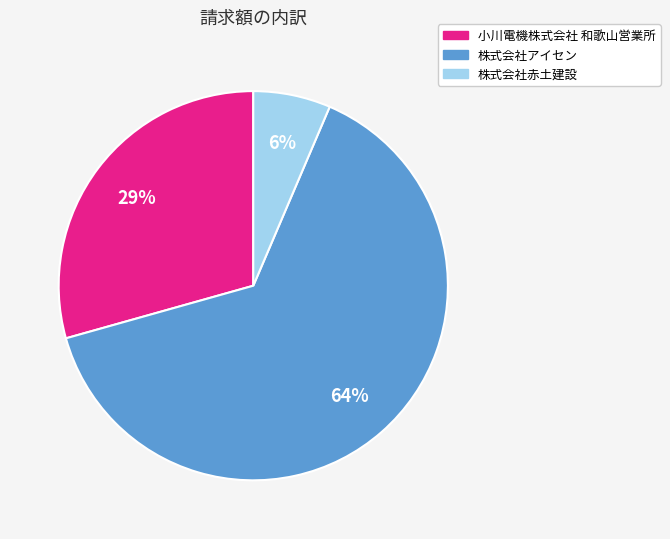

What is the largest slice in the pie chart?

株式会社アイセン